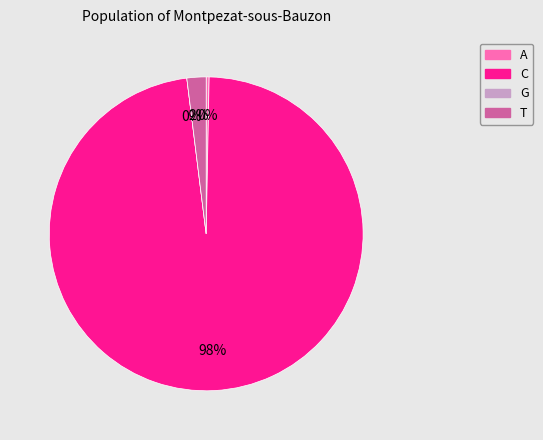

Which category has the biggest portion of the pie?

C